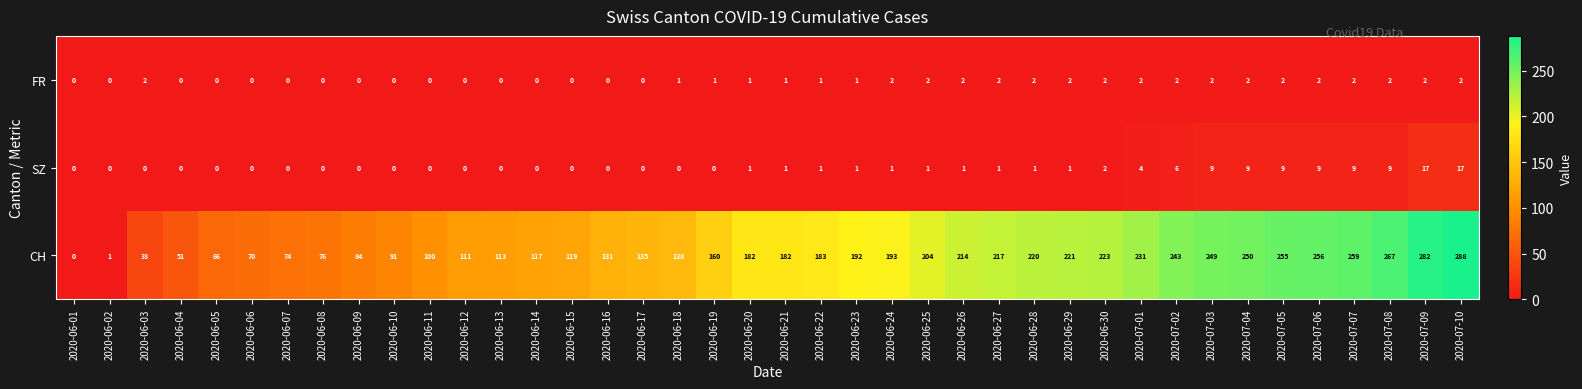

Is the value of FR at 2020-06-18 greater than the value of CH at 2020-06-29?

No